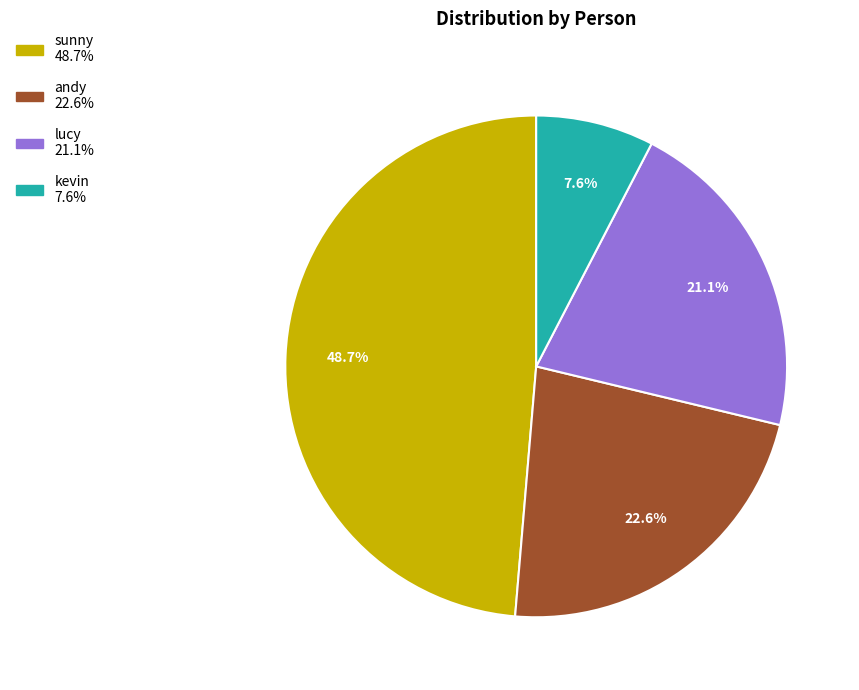

How many segments does this pie chart have?

4